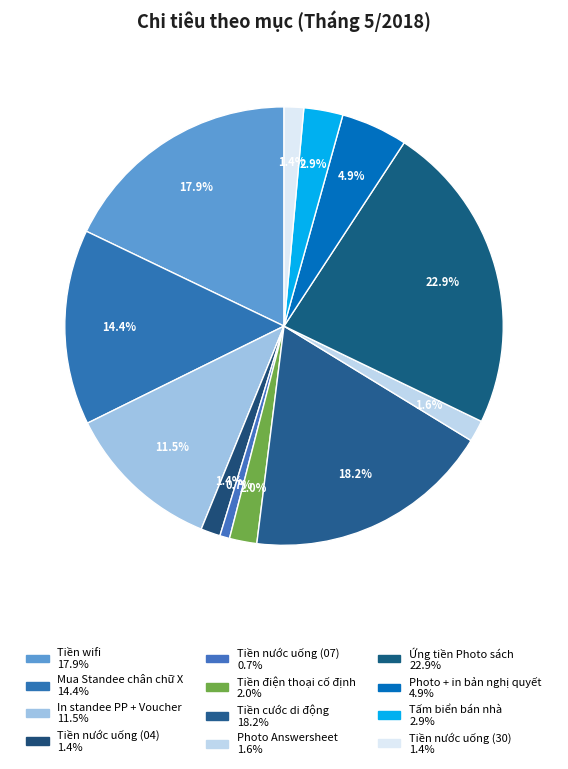

Count the number of slices in the pie.

12